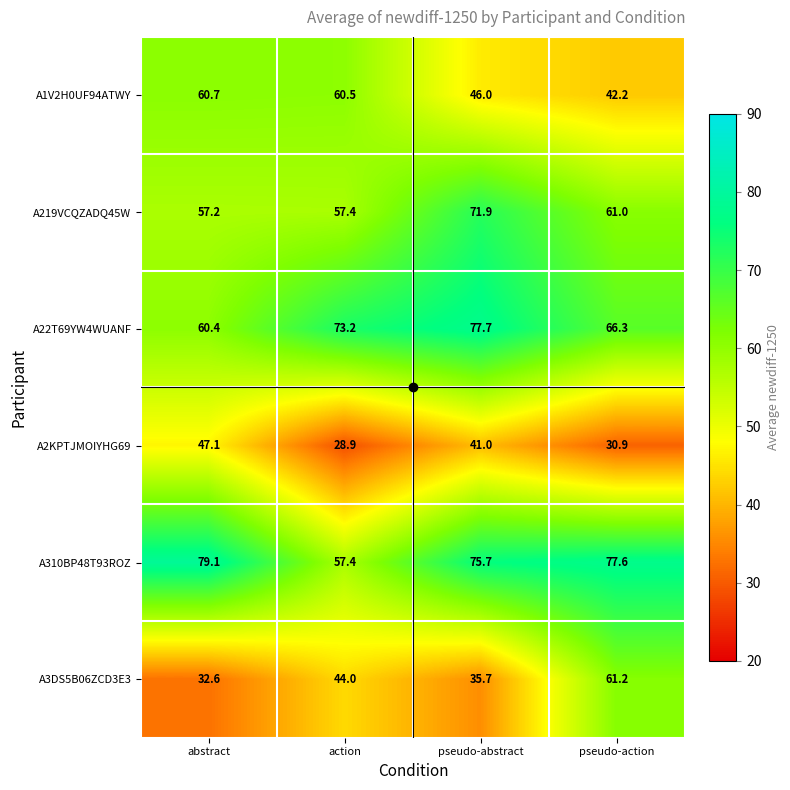

What is the difference between the A22T69YW4WUANF values at abstract and pseudo-abstract?

17.3